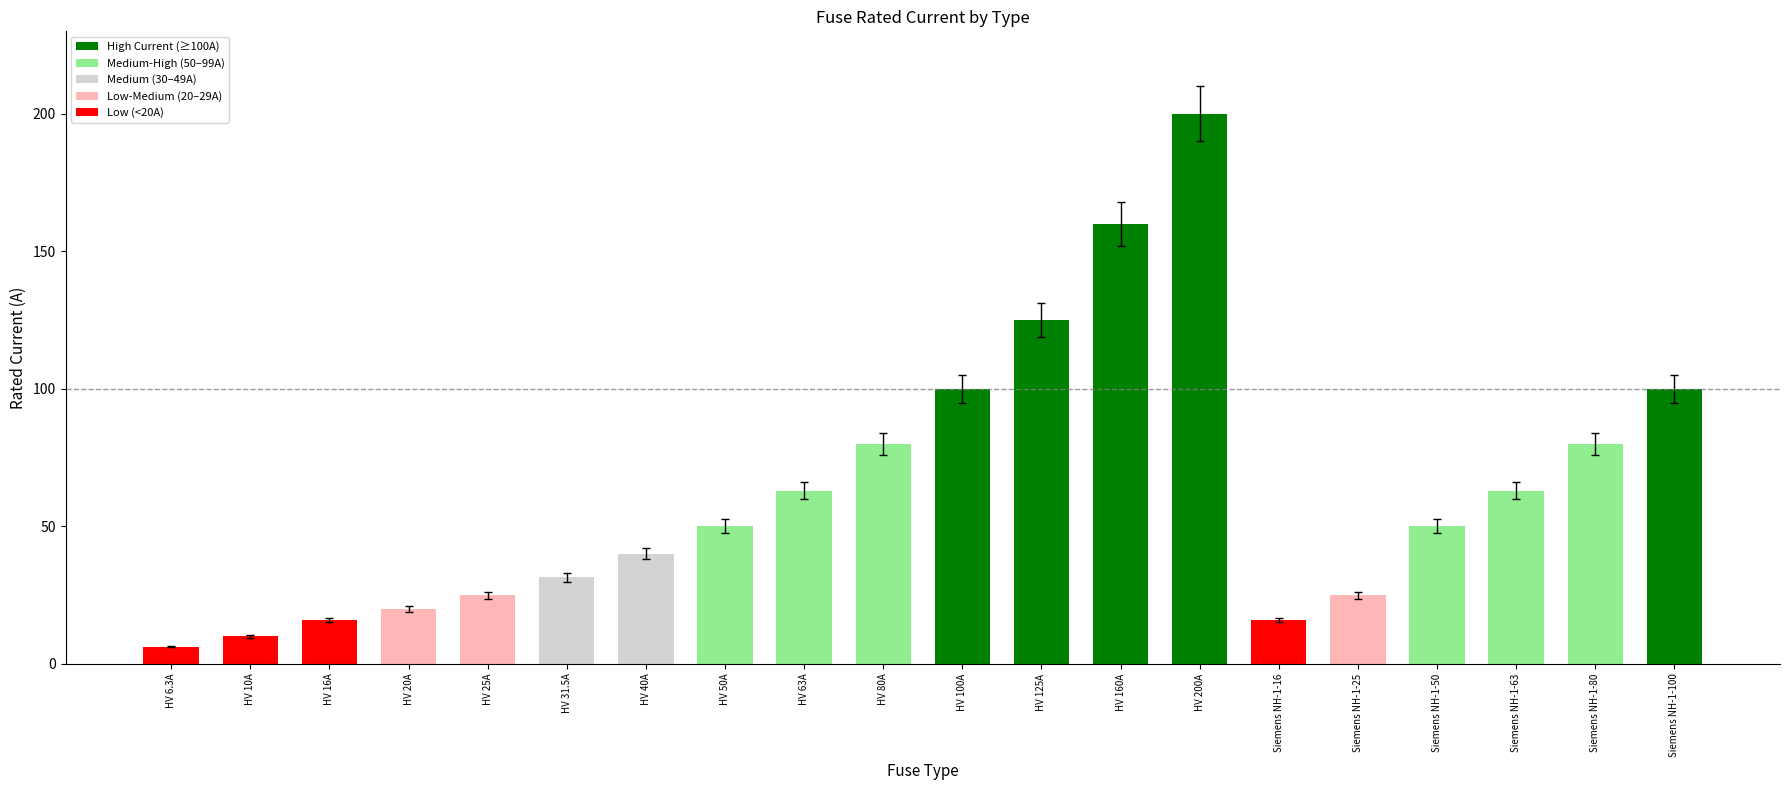

Which label corresponds to the largest value in the chart?

HV 200A